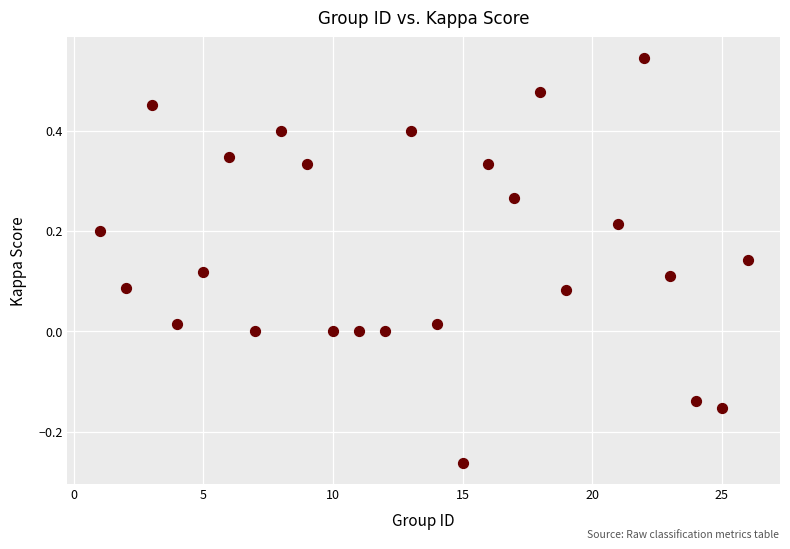

What is the range of X values (max minus min)?

25.0